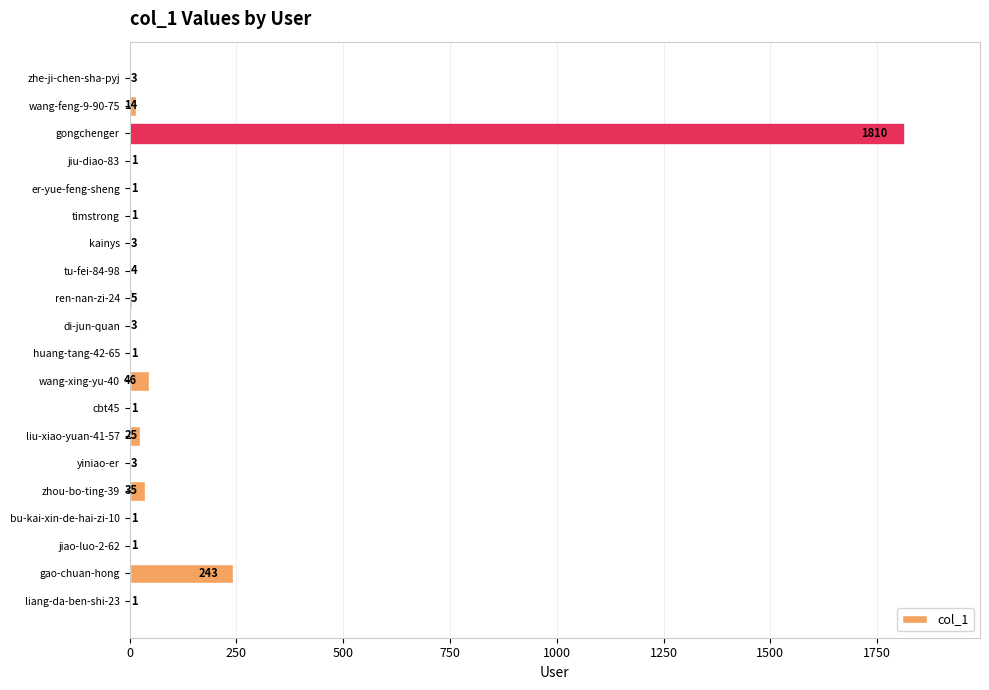

What is the change in value from gao-chuan-hong to zhou-bo-ting-39?

-208